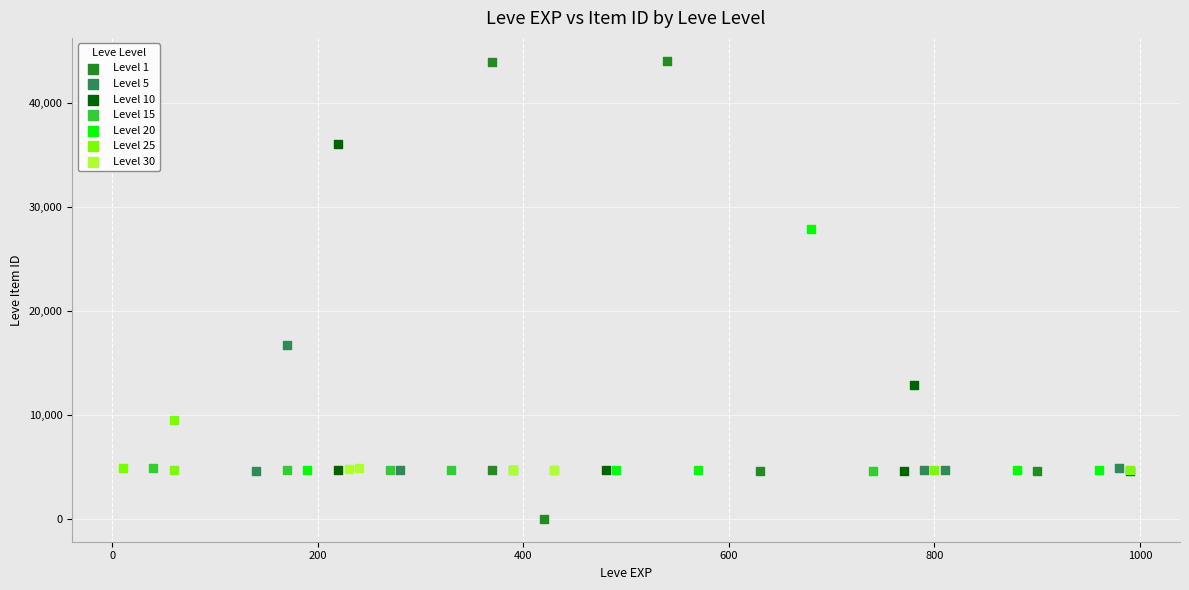

Which series contains the highest Y value?

Level 1